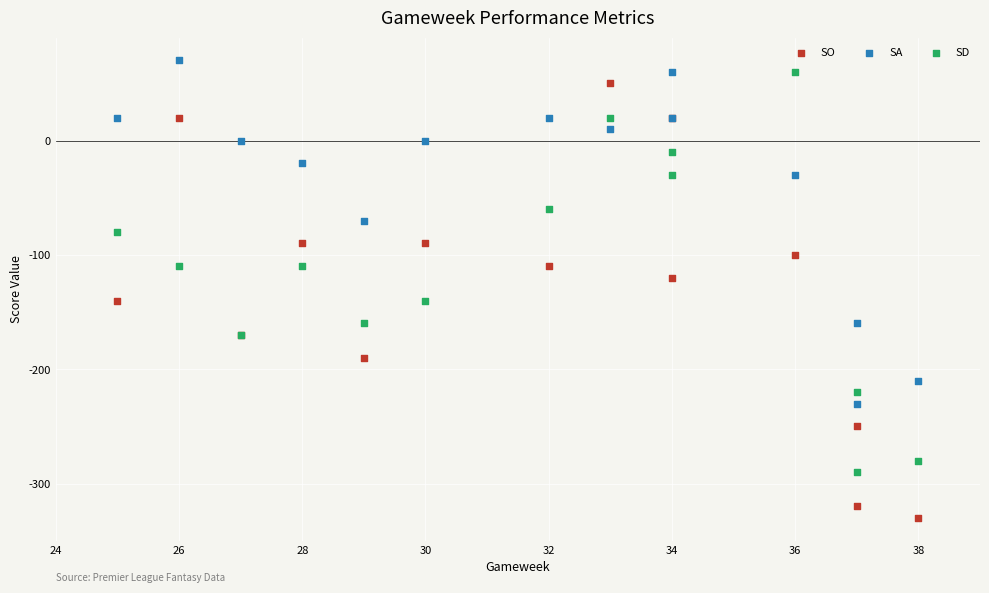

Which series reaches the minimum Y coordinate?

SO